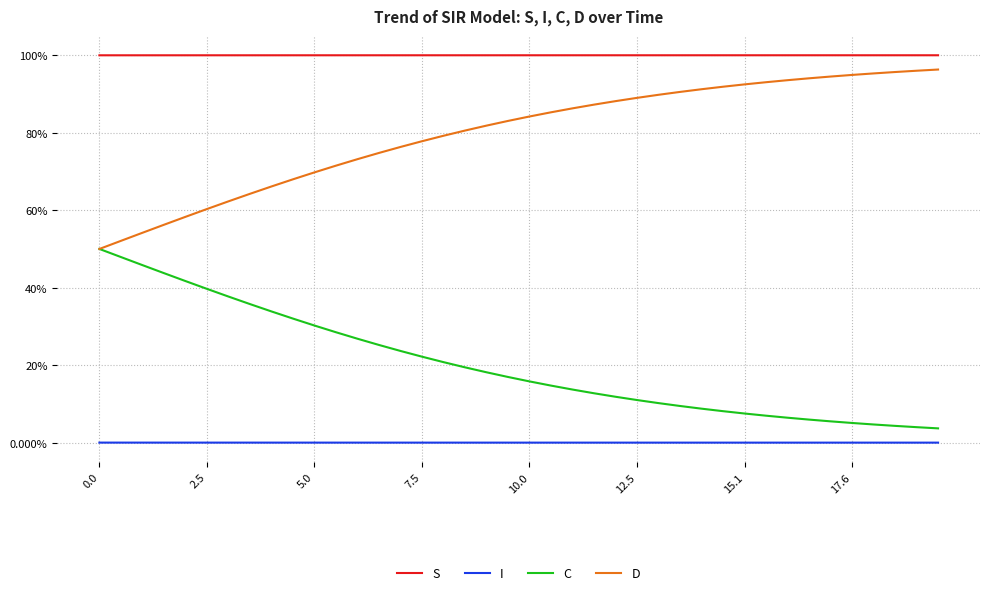

At how many categories does at least one series exceed 0?

40